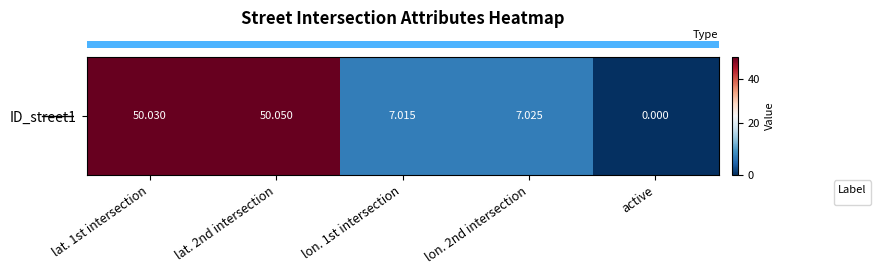

What is the sum of all values?

114.1